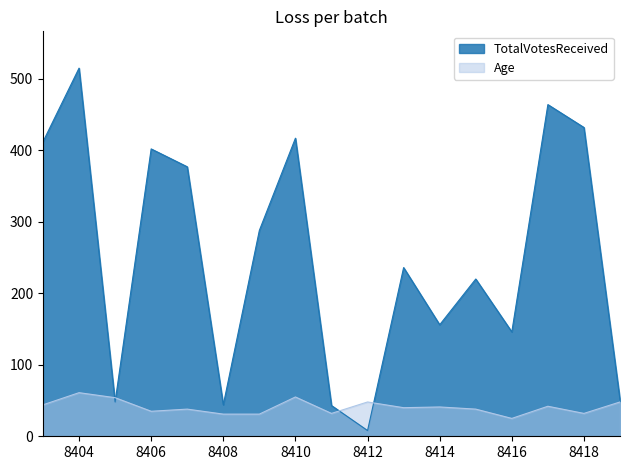

What is the total value across all series at 8415?

258